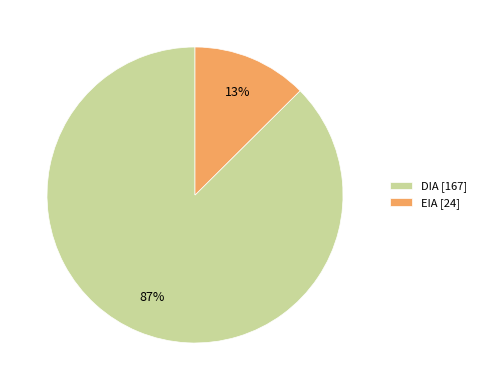

To the nearest percent, what is the combined percentage of EIA [24] and DIA [167]?

100%